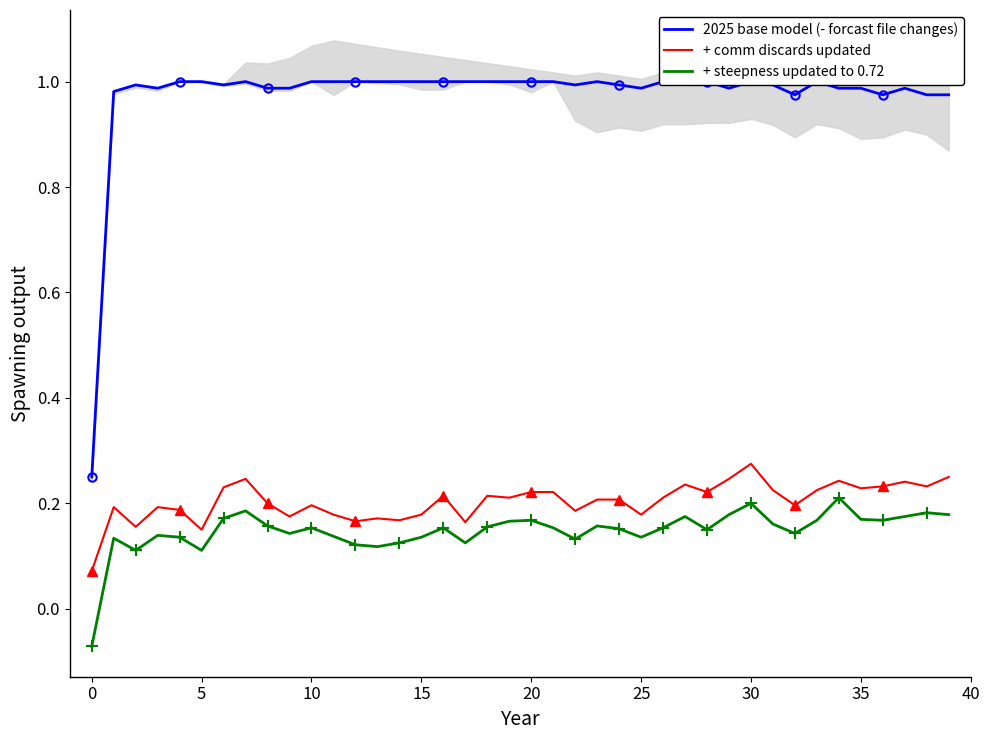

What is the total value across all series at 28?

1.4